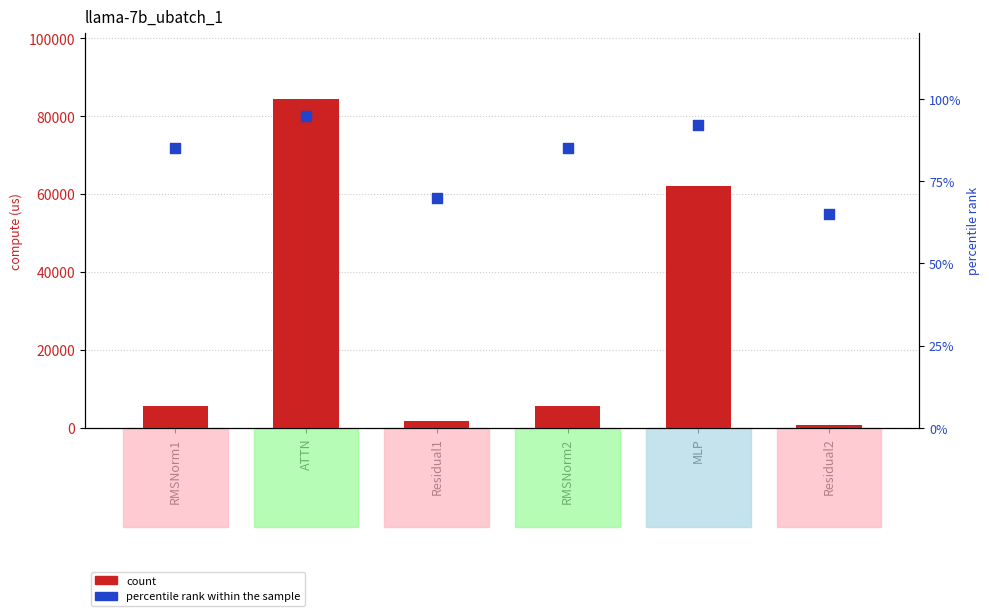

Which series contains the highest Y value?

fwd compute